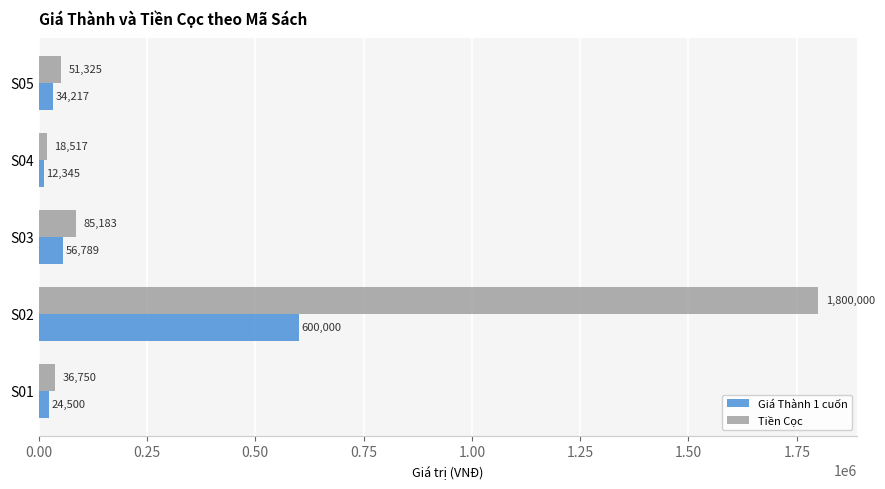

Where is Giá Thành 1 cuốn nearest to the value 306172?

S03